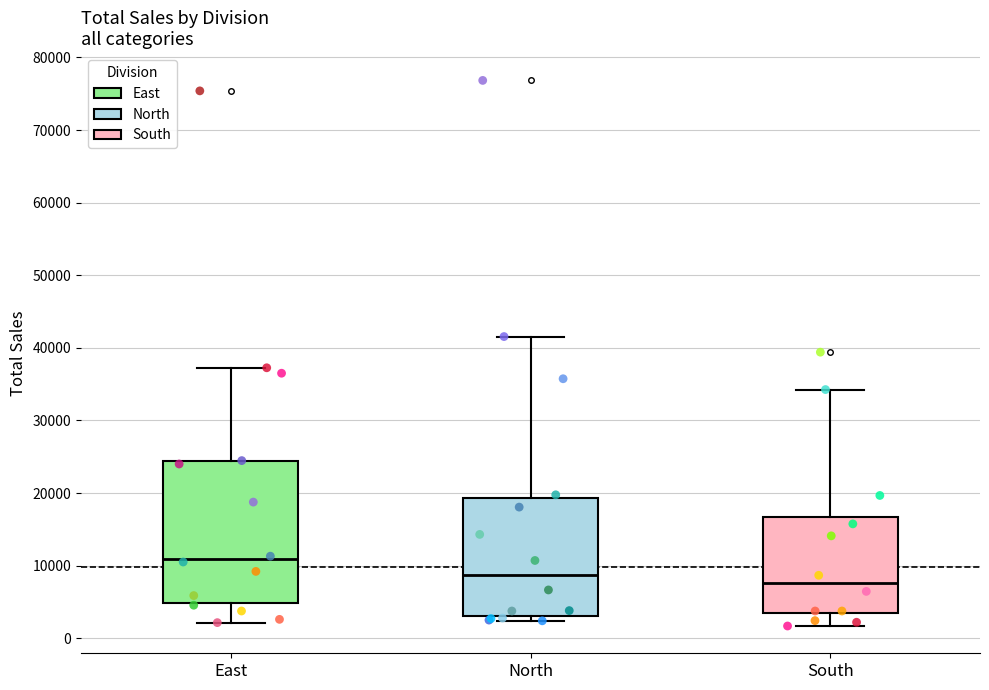

Which box's median line is the highest?

East